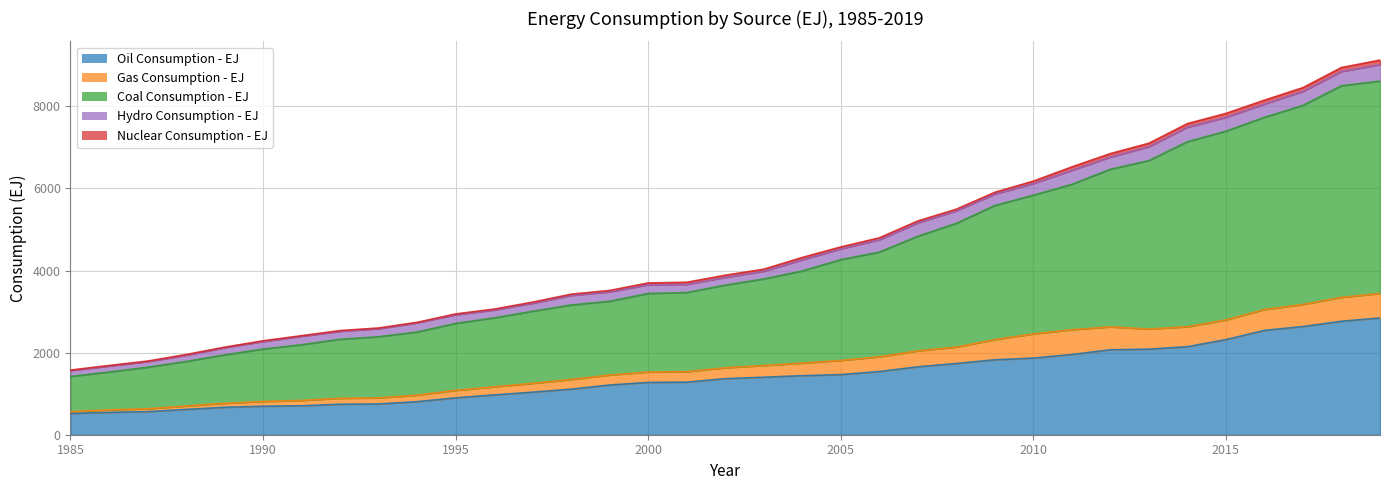

True or false: Coal Consumption - EJ has more than 2 interior local peaks.

False